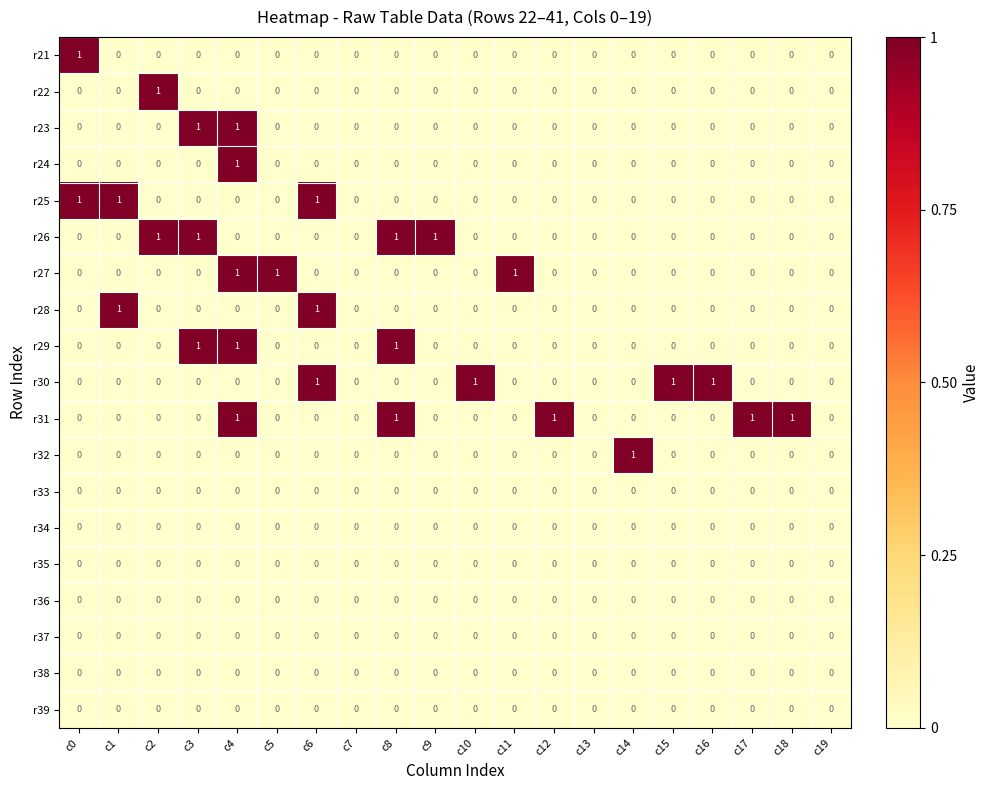

True or false: r23 has a value of -1 at c19.

False